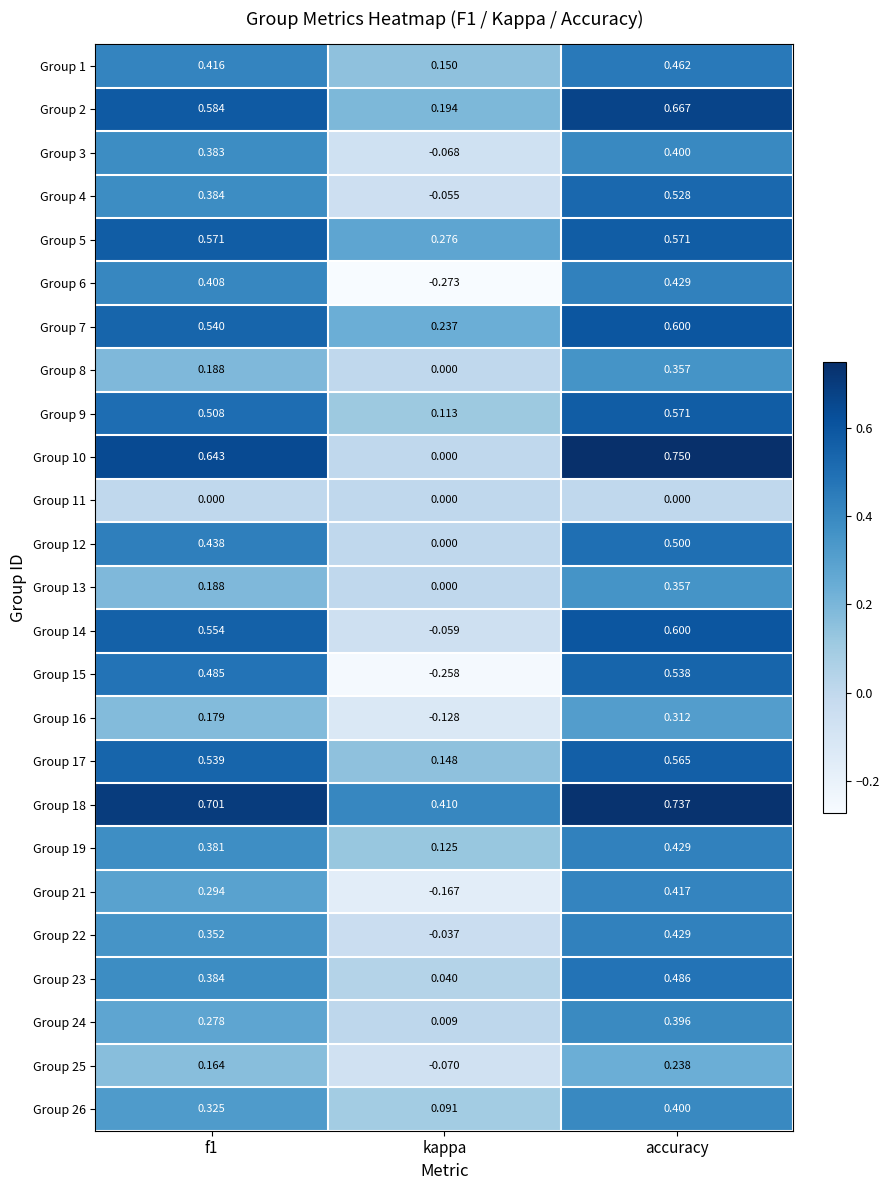

At which category is the sum across all series the highest?

accuracy